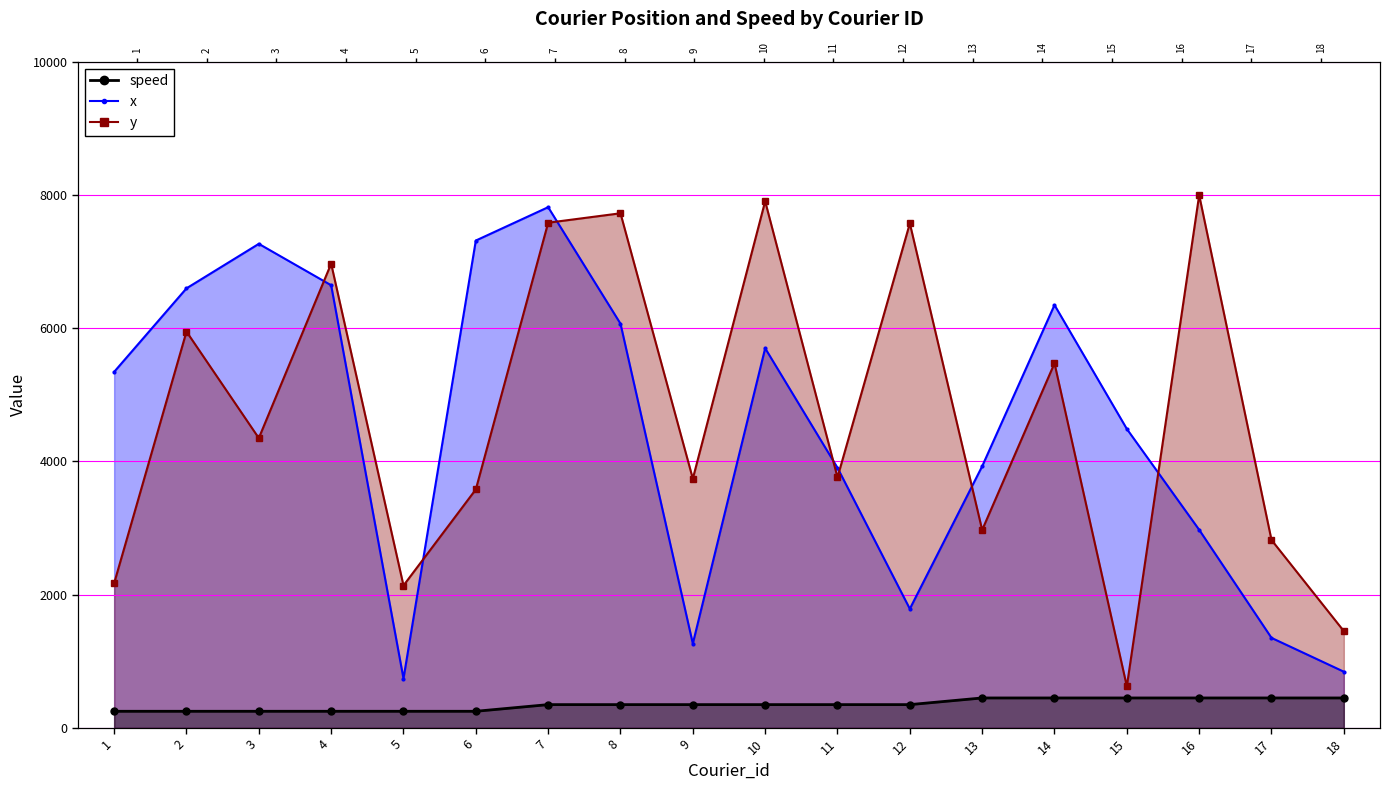

How many data points does each series have?

18